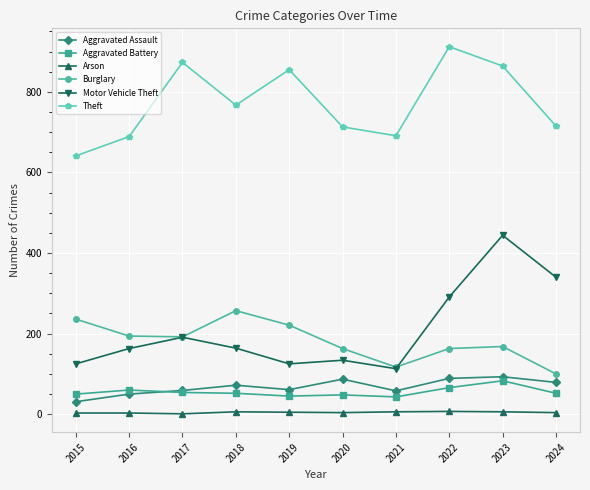

Is the value of Theft at 2021 greater than the value of Aggravated Battery at 2024?

Yes